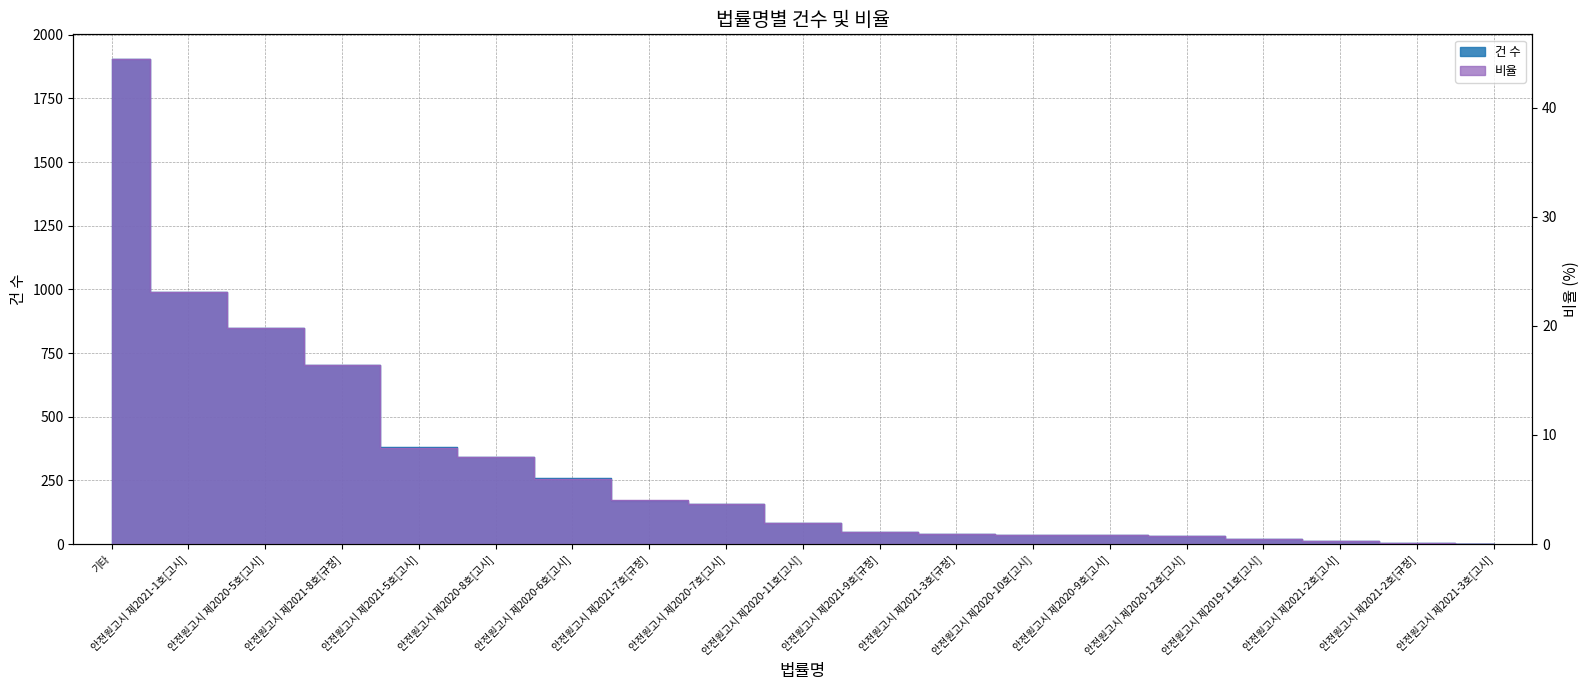

True or false: 건 수 and 비율 intersect in this chart.

False